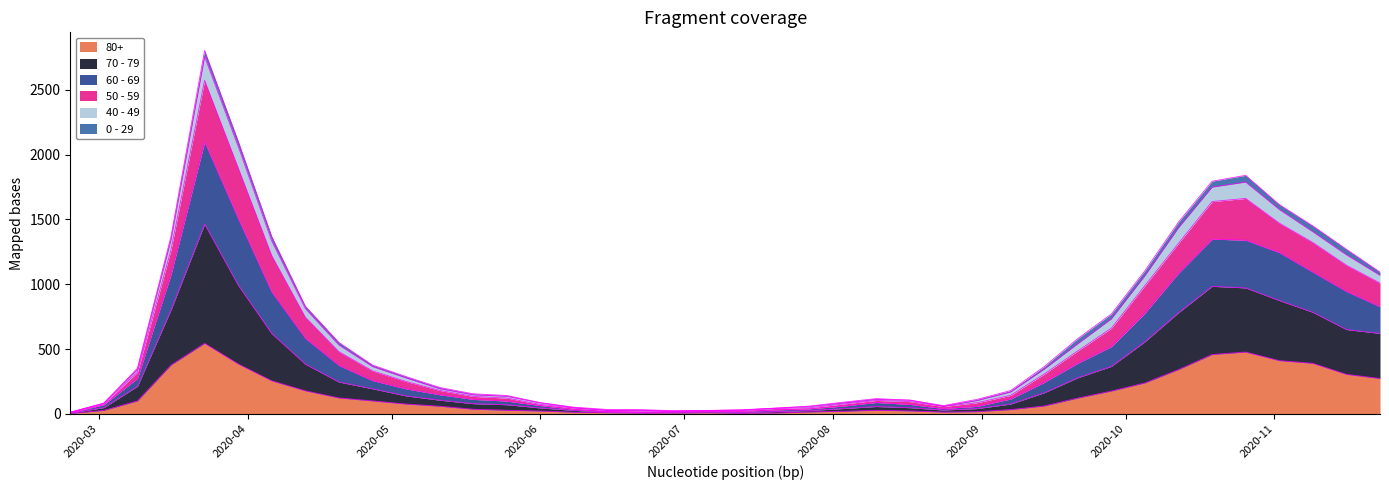

At which label is 80+ closest to 273?

2020-11-23